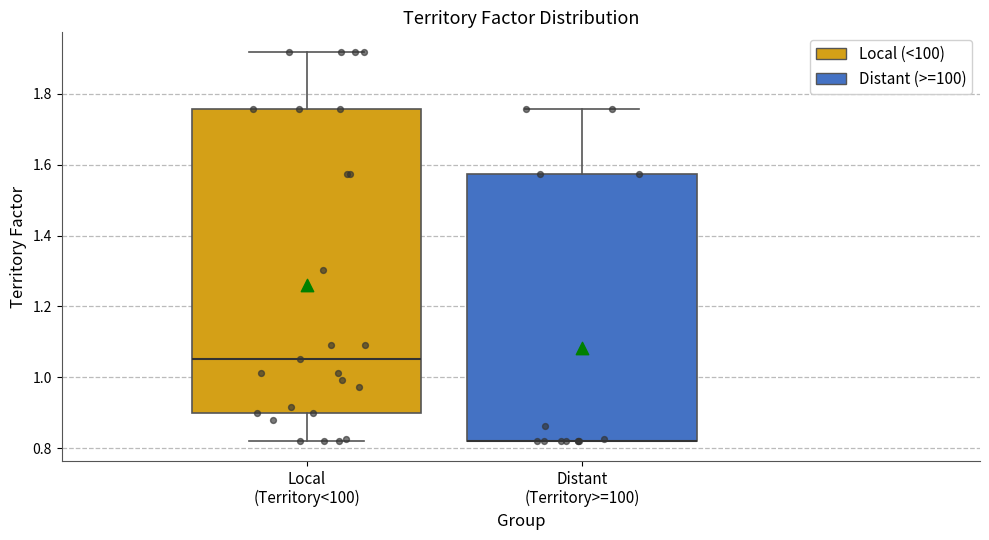

Reading left to right, transcribe this box plot: for each box, give where its median line is, the range the box spans, and where its two whiskers end, as read against the y-axis. The values are not printed on the chart, so give them approximately, as read against the axis.

Local (Territory<100): median 1.06, box 0.90 to 1.76, whiskers 0.82 to 1.92
Distant (Territory>=100): median 0.82 (drawn on the box's lower edge), box 0.82 to 1.58, whiskers 0.82 to 1.76